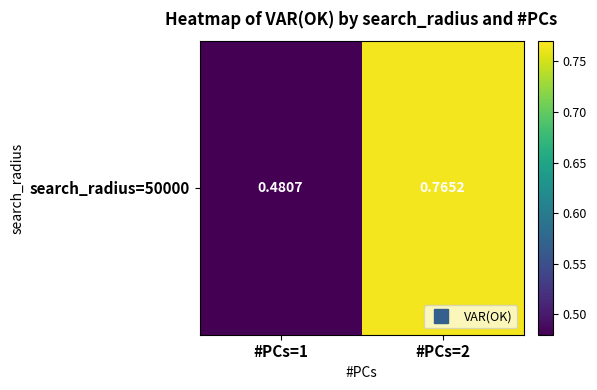

What is the sum of the values at #PCs=2 and #PCs=1?

1.2